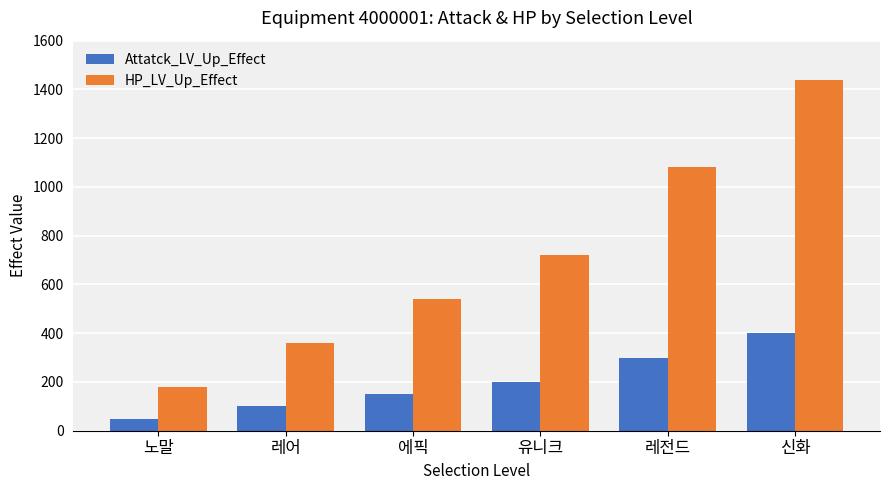

Which series changed the most between 레어 and 레전드?

HP_LV_Up_Effect